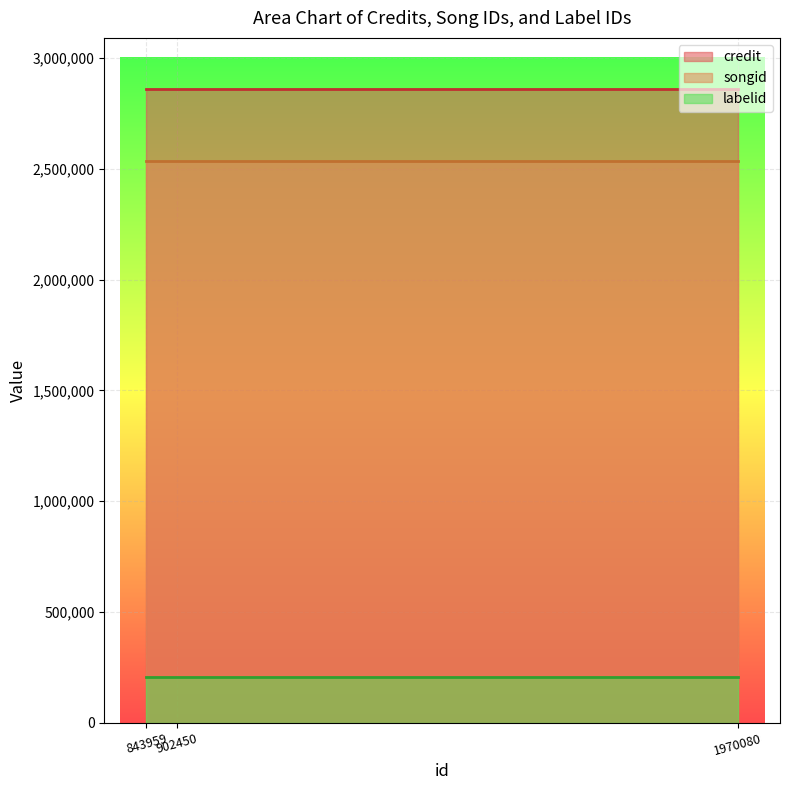

Is it true that credit equals 4226661 at 1970080?

False